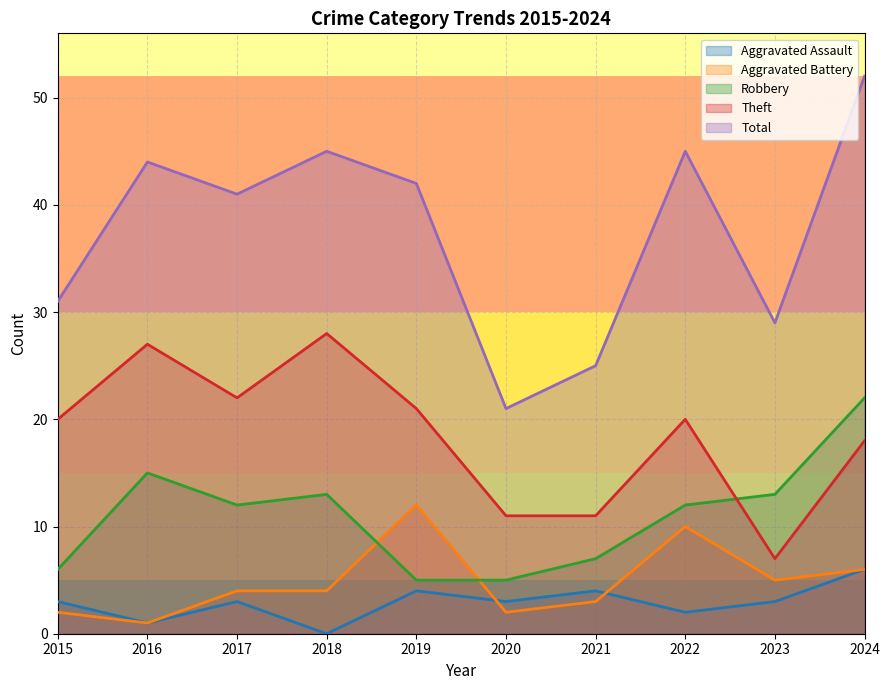

Reading left to right, transcribe all the data shown in this chart.

Aggravated Assault: 3	1	3	0	4	3	4	2	3	6
Aggravated Battery: 2	1	4	4	12	2	3	10	5	6
Robbery: 6	15	12	13	5	5	7	12	13	22
Theft: 20	27	22	28	21	11	11	20	7	18
Total: 31	44	41	45	42	21	25	45	29	52